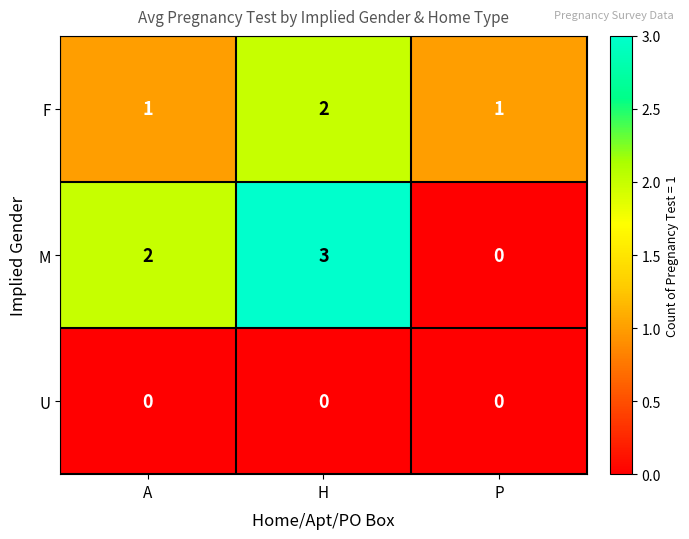

Reading right to left, what are all the values shown in this chart?

F: P=1	H=2	A=1
M: P=0	H=3	A=2
U: P=0	H=0	A=0